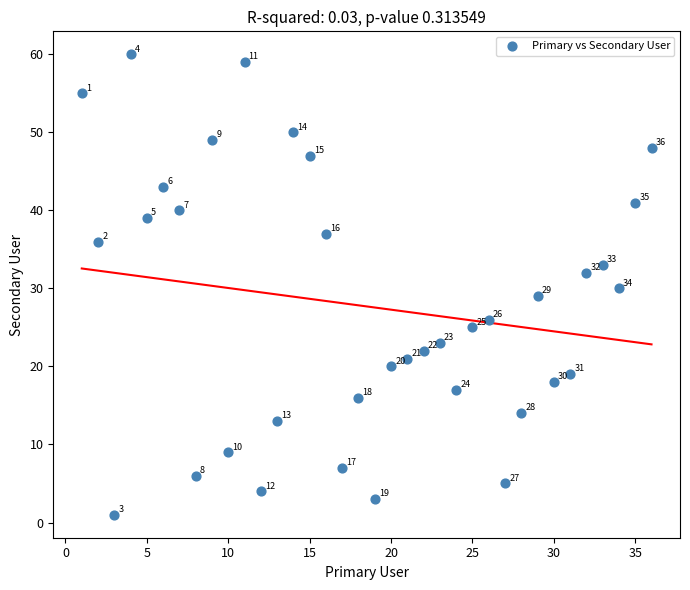

What Y value in the scatter plot is closest to 30?

30